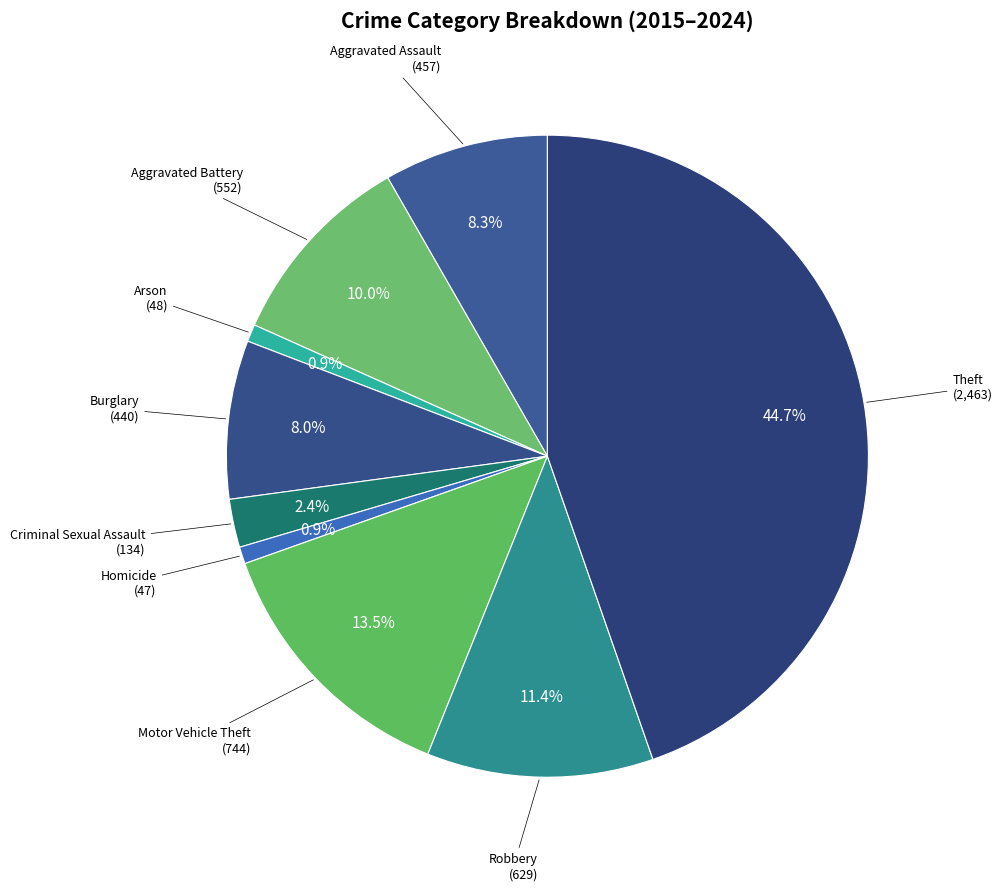

Do Aggravated Battery and Motor Vehicle Theft together represent more than half of the pie?

No